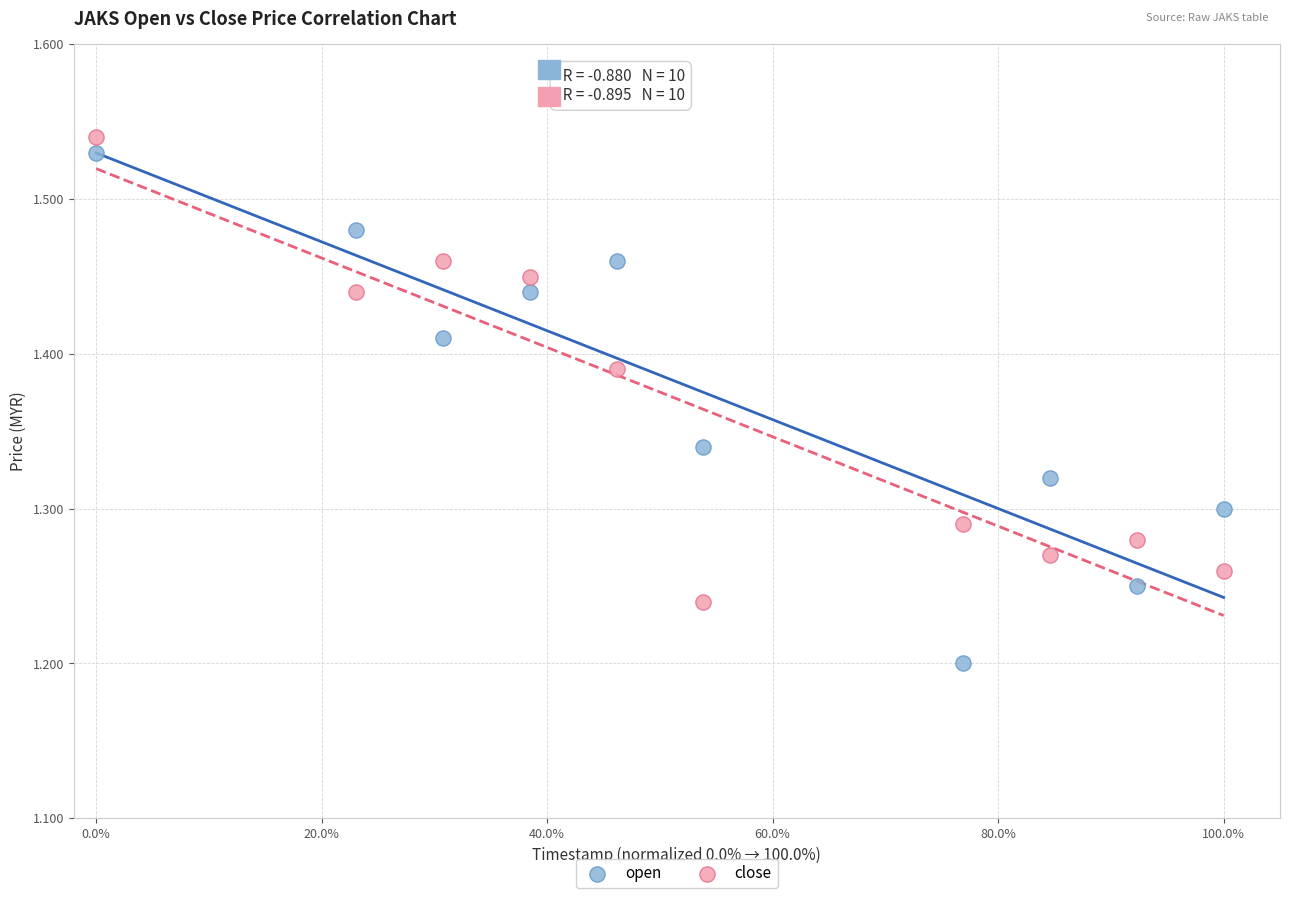

Across all data points, what is the range of X values (max minus min)?

1.0